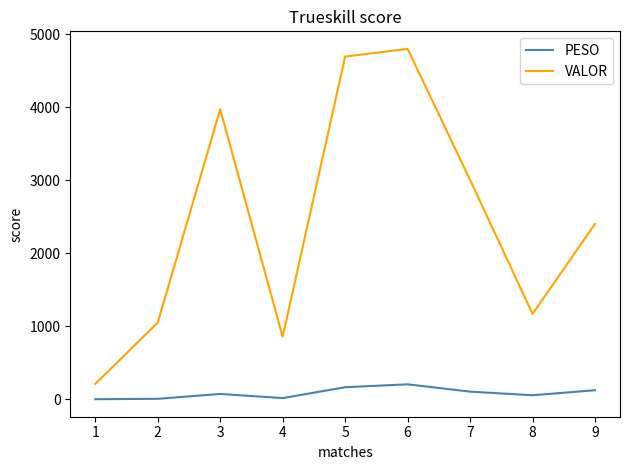

What is the sum of the VALOR values at 2 and 1?

1261.5